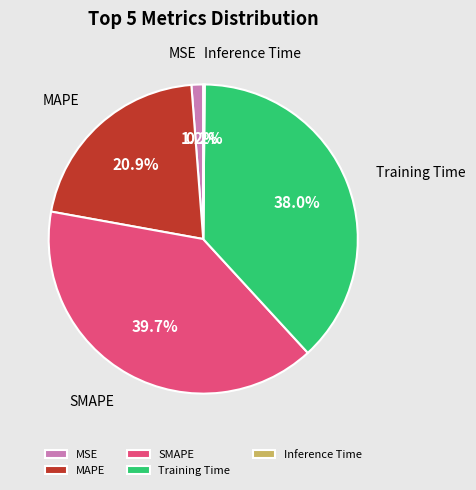

What percentage is the MAPE slice, to the nearest percent?

21%